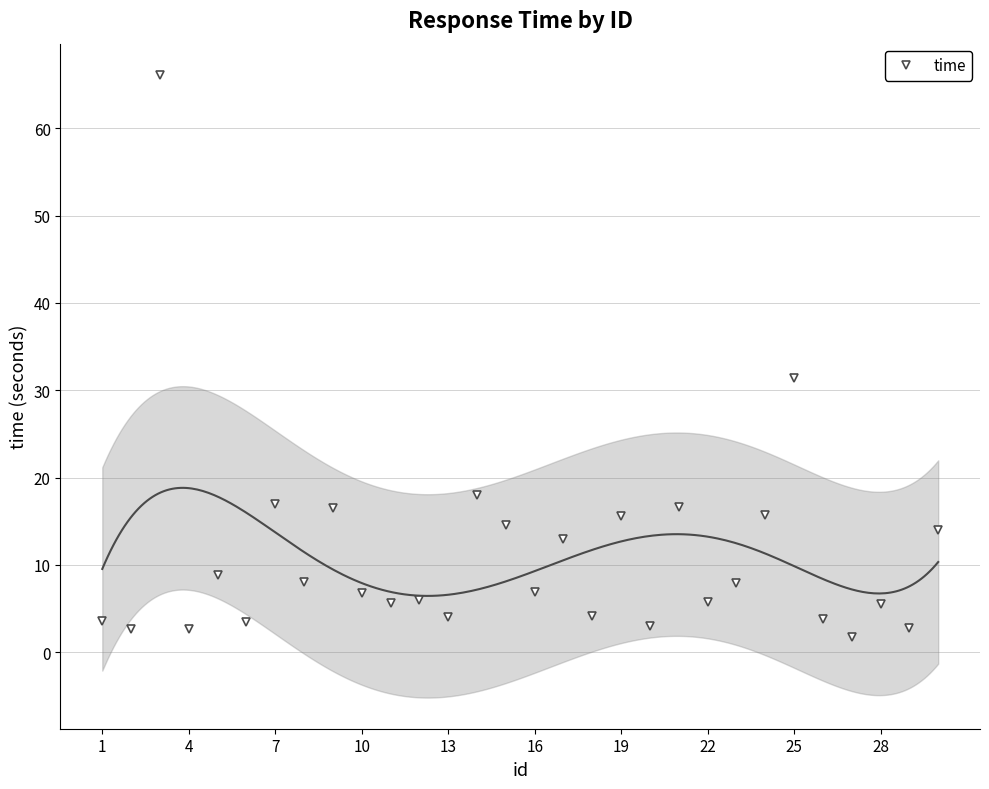

At which label is time closest to 33?

25